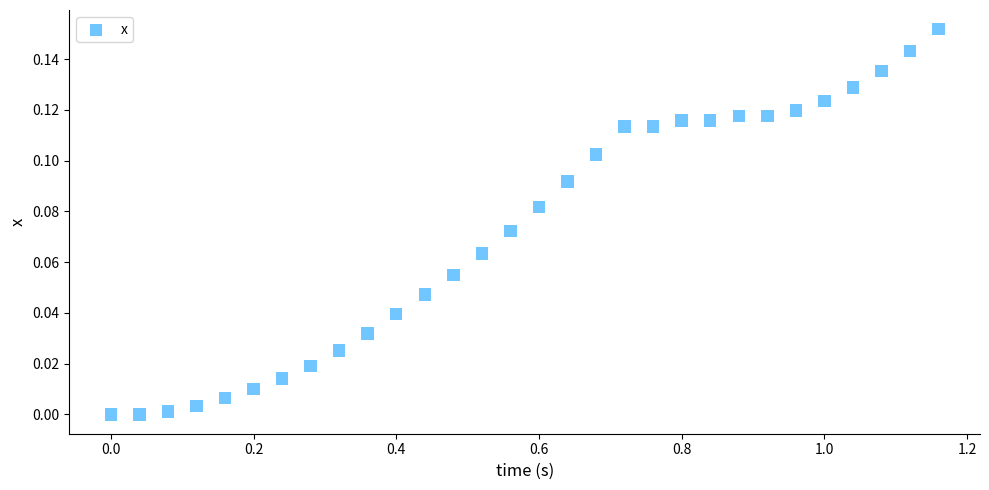

What is the range of X values (max minus min)?

1.2